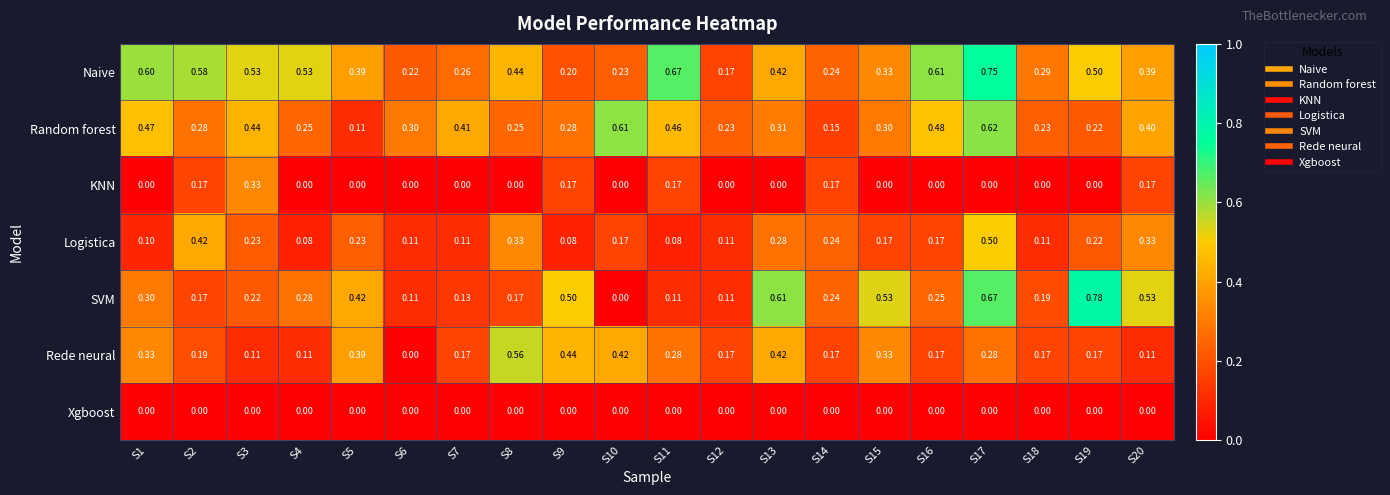

How many categories are shown in the chart?

20